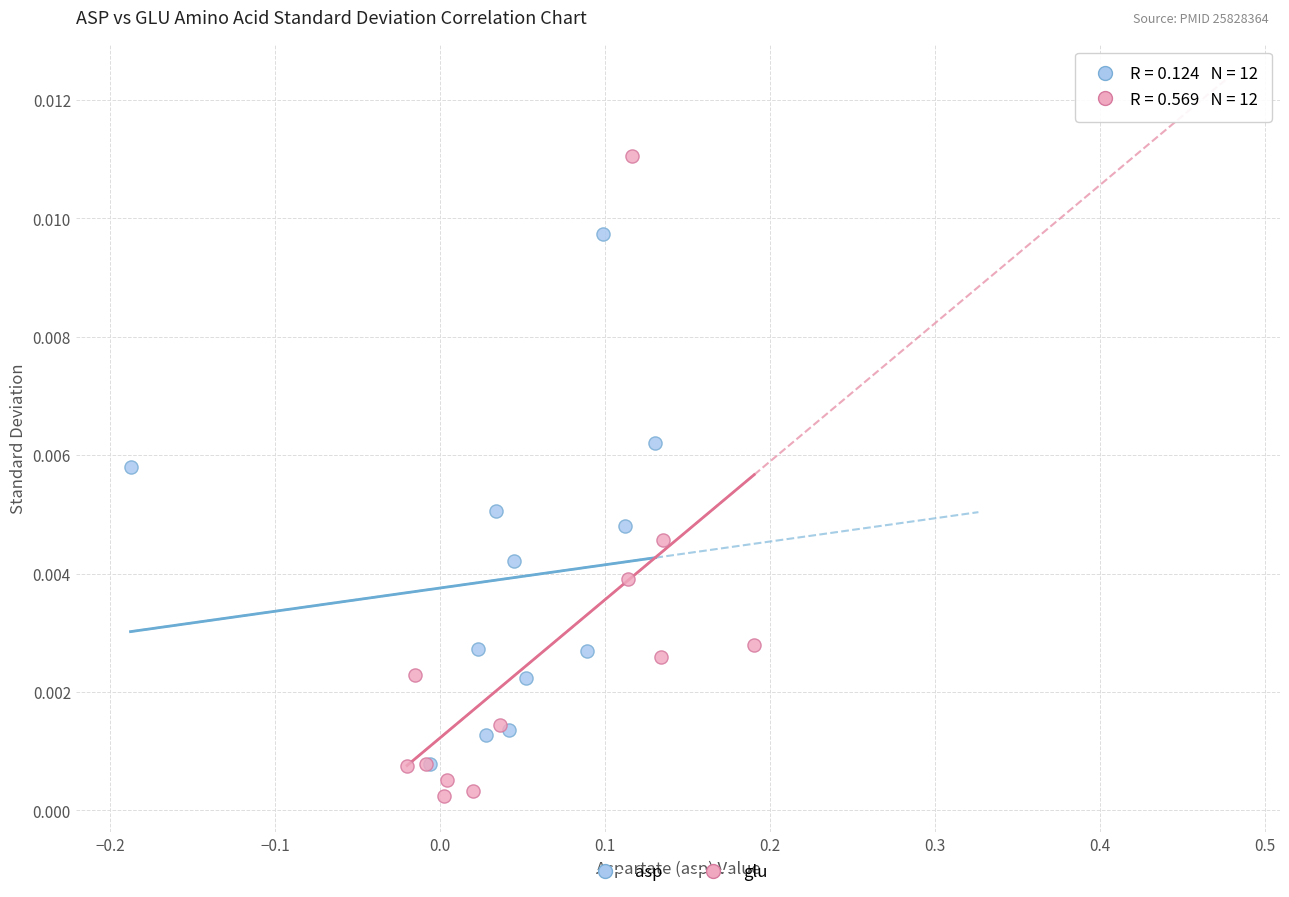

Which series reaches the minimum Y coordinate?

glu